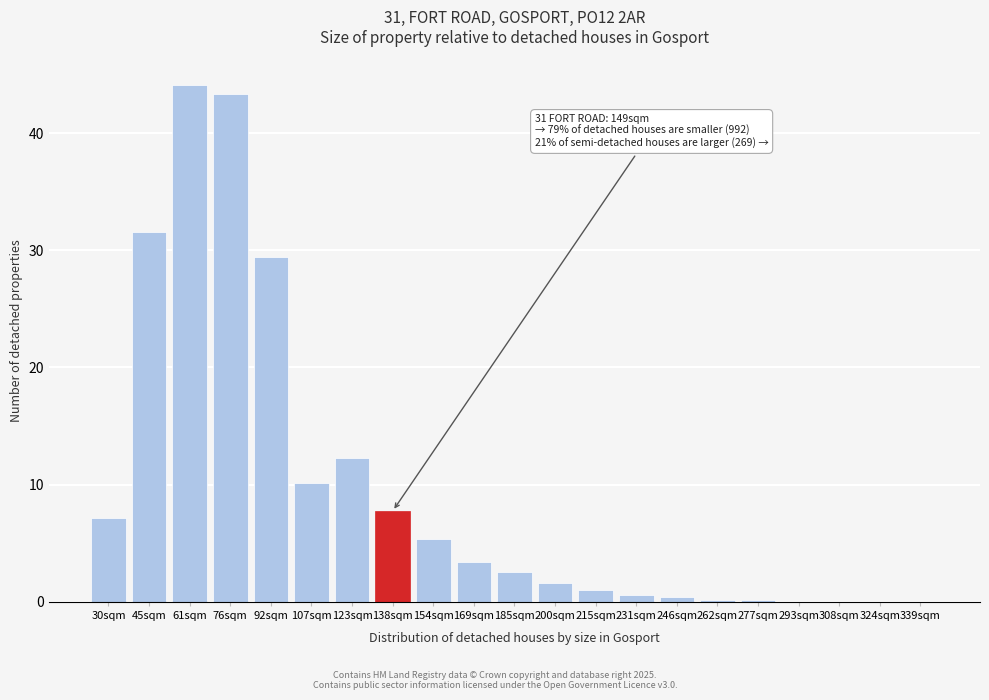

Reading left to right, what are all the values shown in this chart?

30sqm=7.2	45sqm=31.6	61sqm=44.1	76sqm=43.3	92sqm=29.4	107sqm=10.1	123sqm=12.3	138sqm=7.7	154sqm=5.4	169sqm=3.4	185sqm=2.6	200sqm=1.6	215sqm=1.0	231sqm=0.6	246sqm=0.4	262sqm=0.2	277sqm=0.2	293sqm=0.0	308sqm=0.0	324sqm=0.0	339sqm=0.0